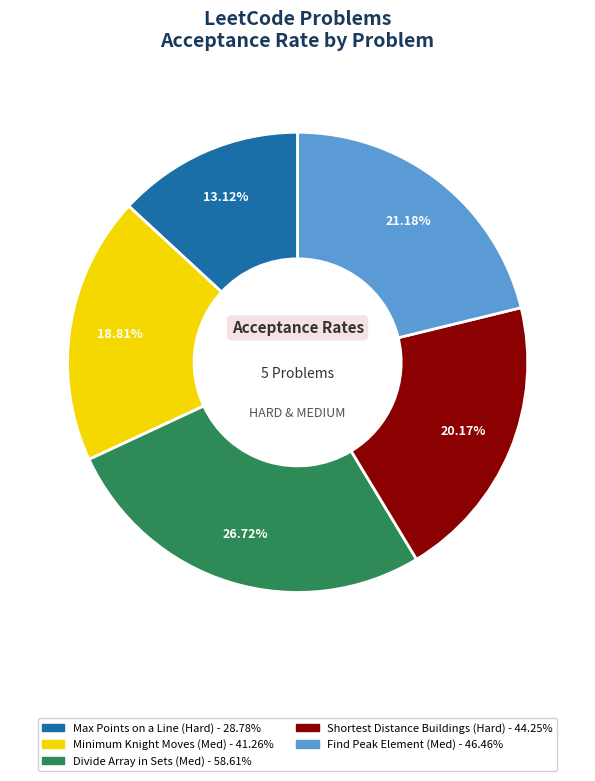

Does any single category account for the majority?

No